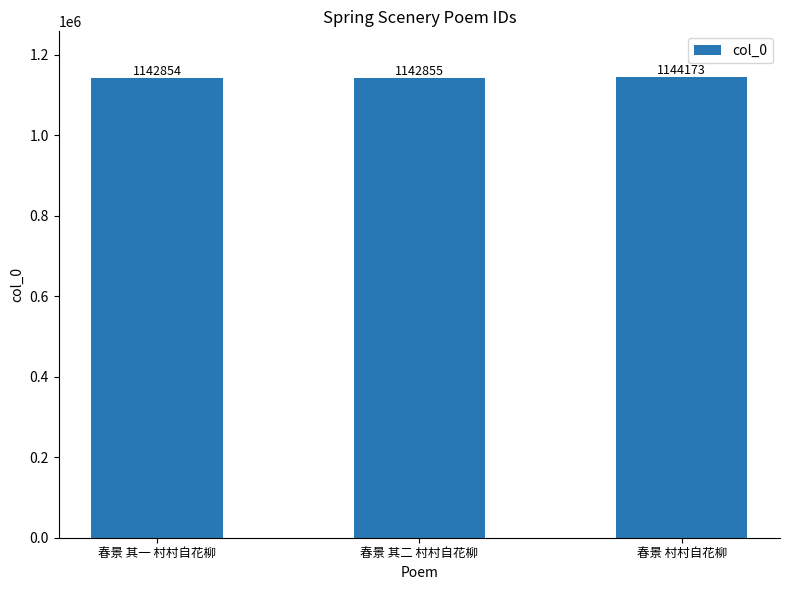

What is the ratio of the value at 春景 村村自花柳 to the value at 春景 其一 村村自花柳?

1.0